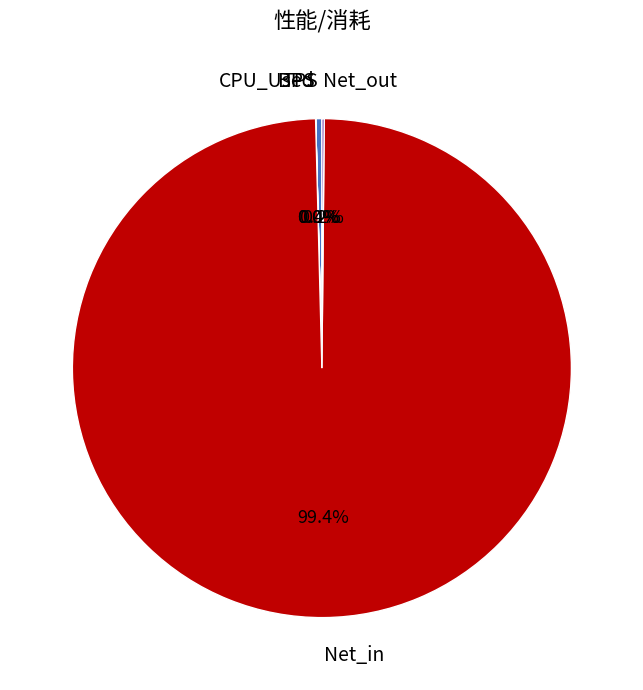

What portion of the pie excludes TPS?

99.6%